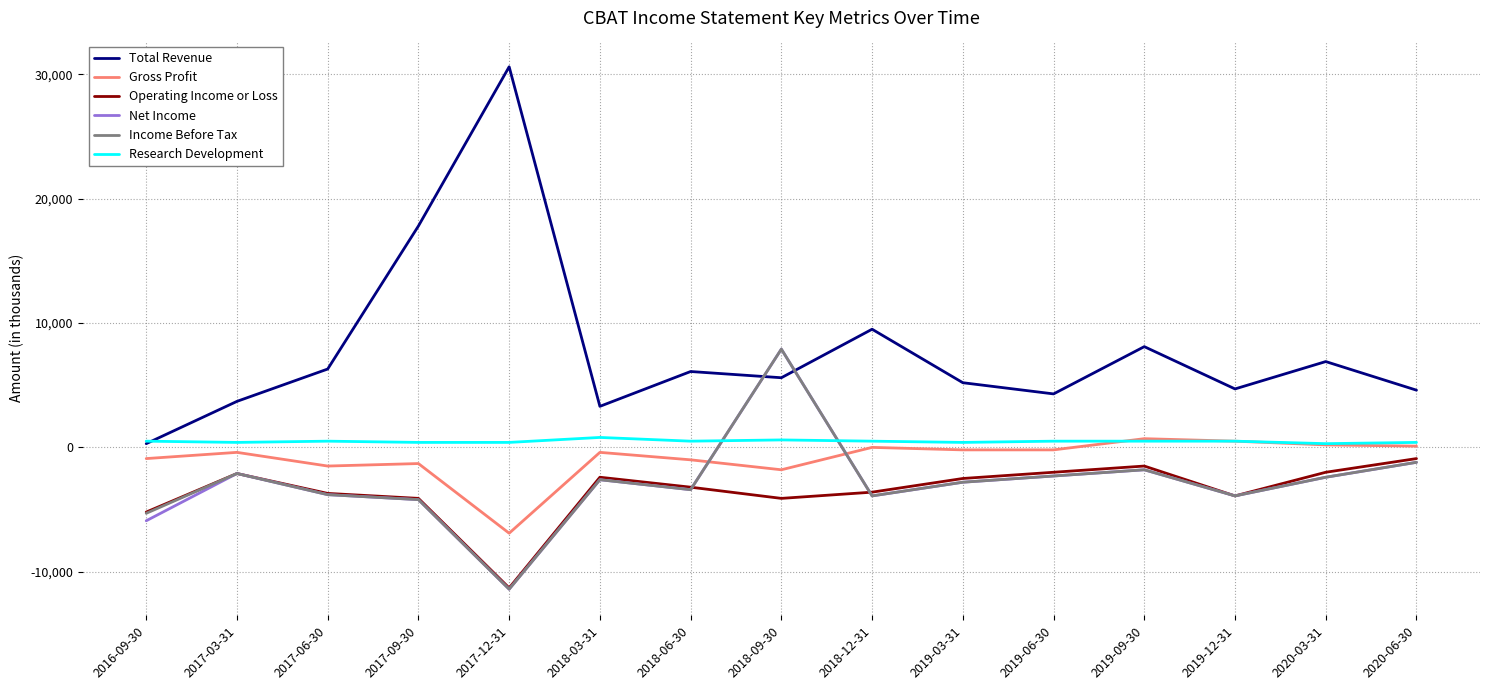

Which series has the largest range (max minus min)?

Total Revenue